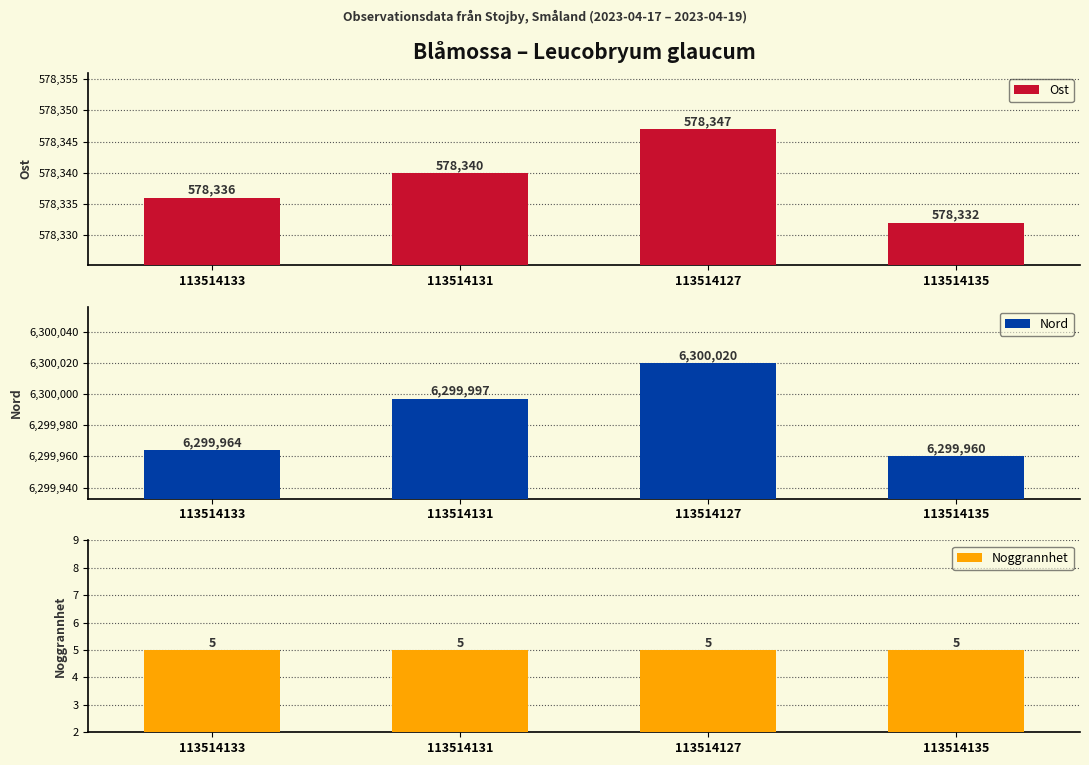

What is the total value across all series at 113514131?

6878342